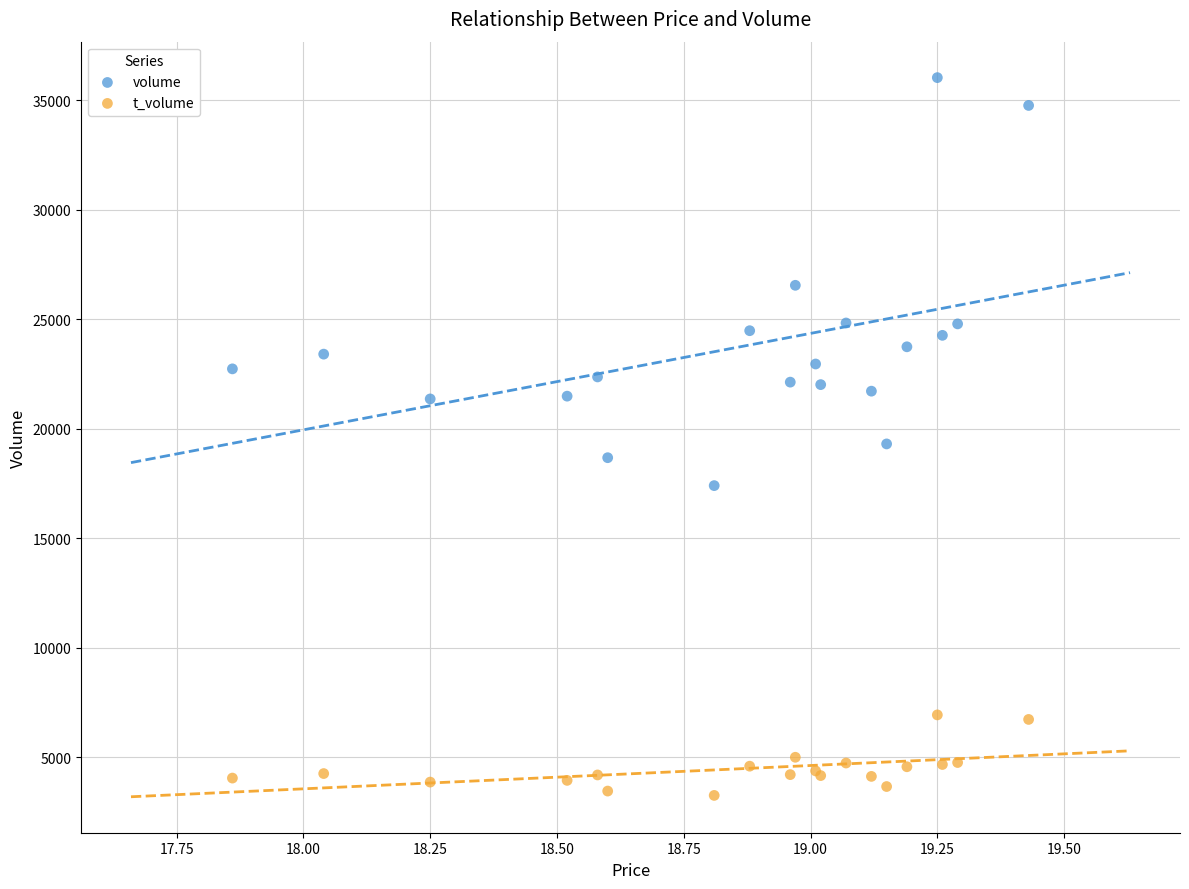

Which series has the widest spread of Y values?

volume